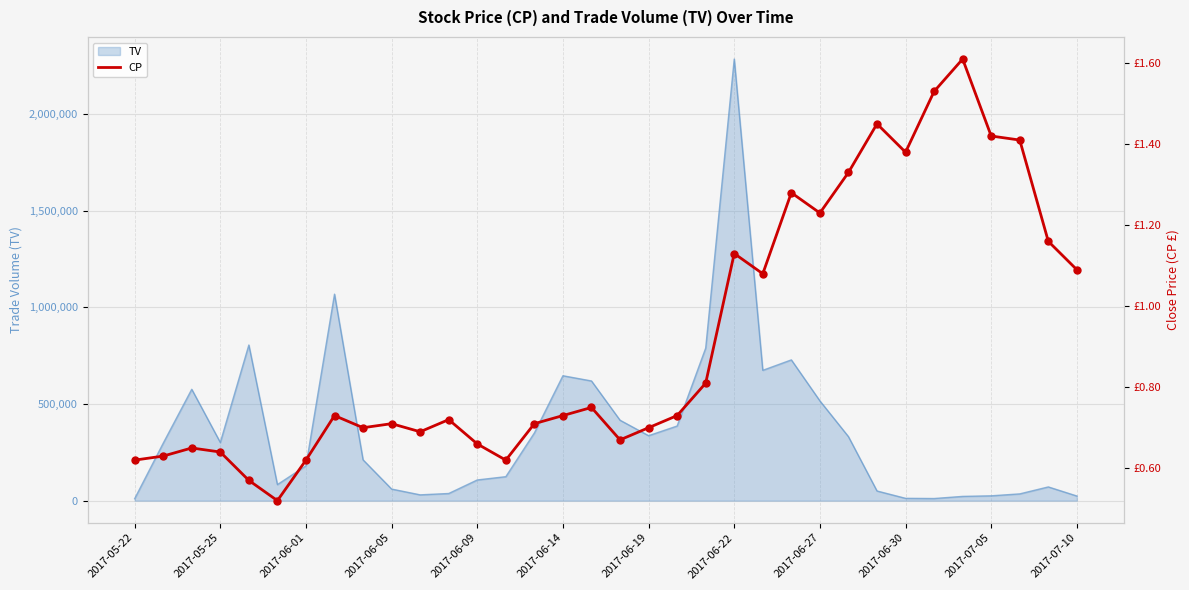

The value of TV at 2017-06-14 is 860498. True or false?

False